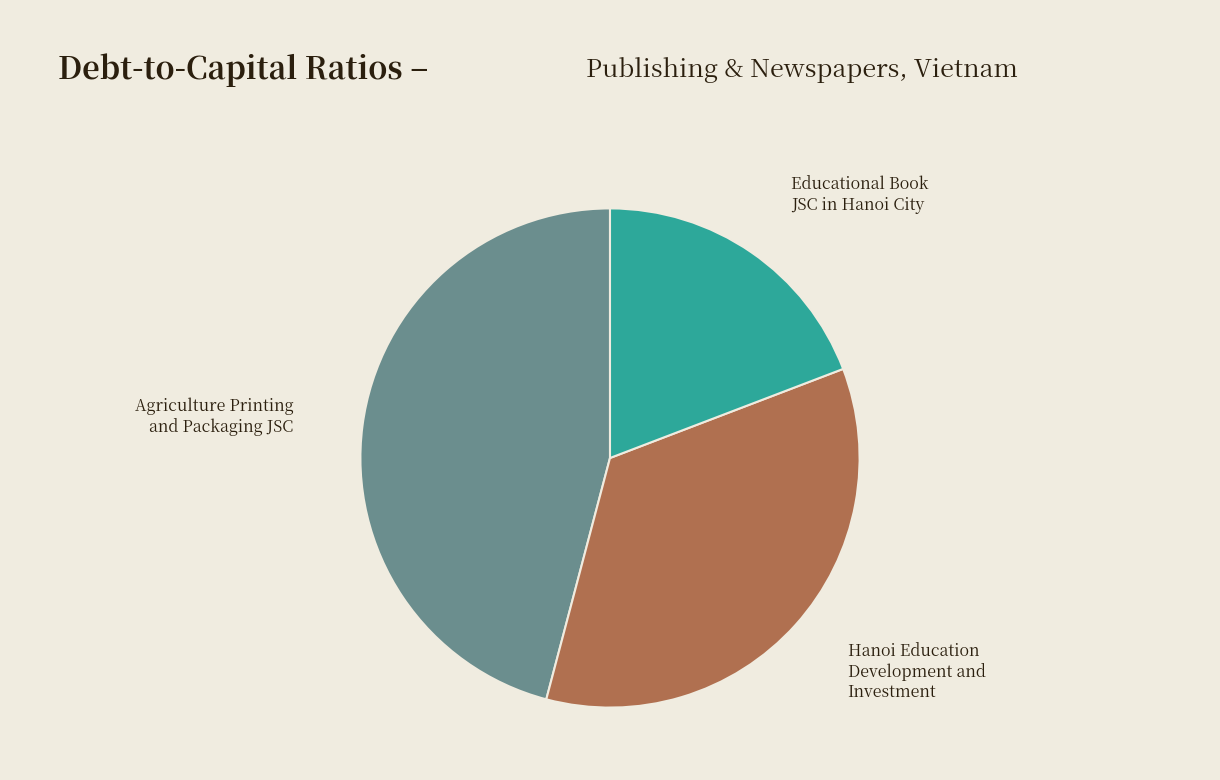

Count the number of slices in the pie.

3